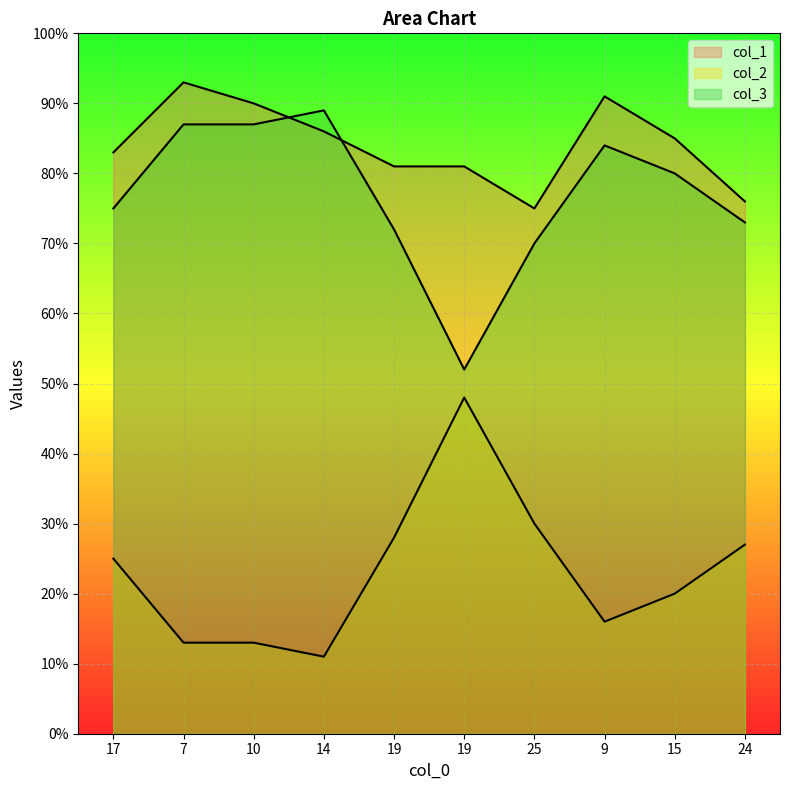

What is the average value of the col_2 series?

23